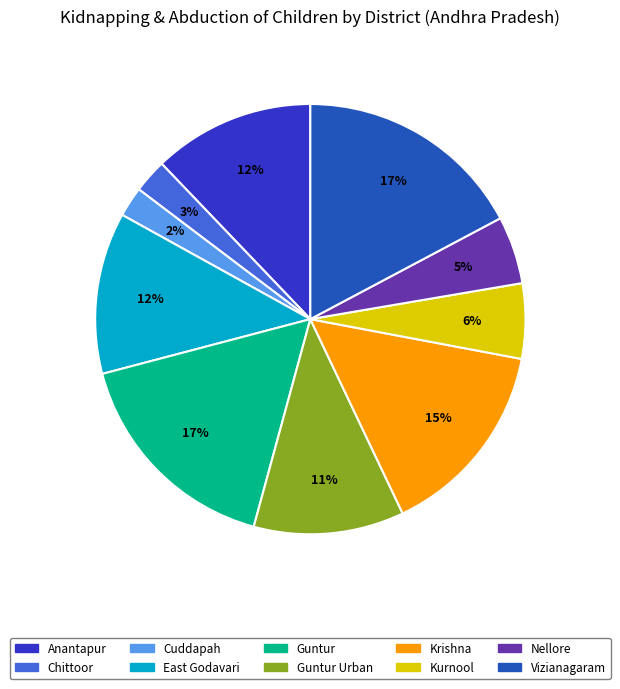

To the nearest percent, what is the average slice percentage?

10%